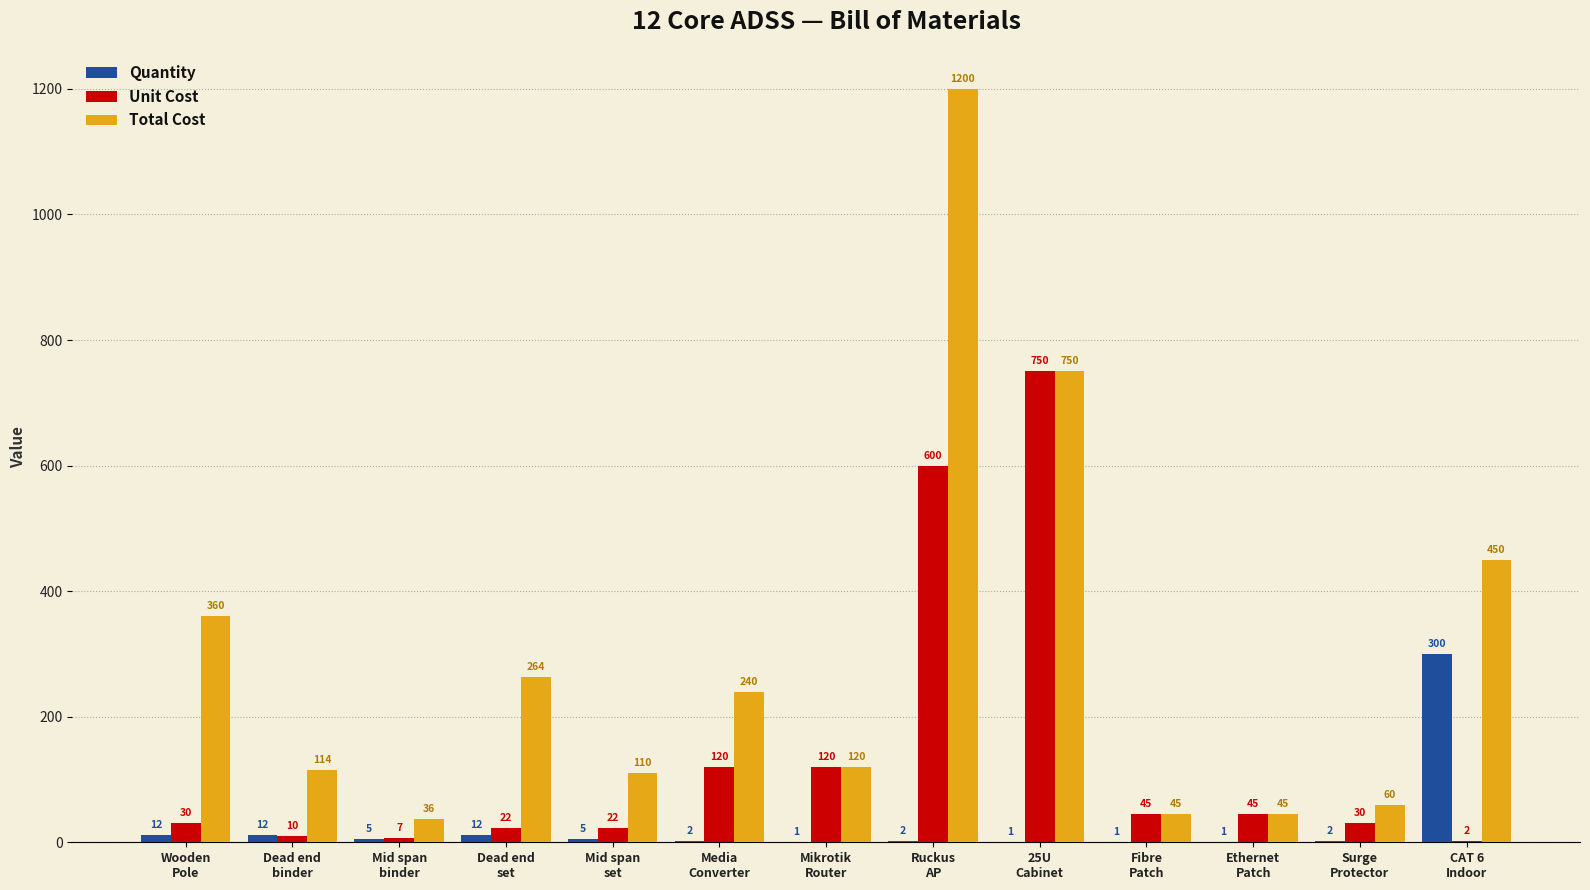

What is the highest value of the Quantity series?

300.0